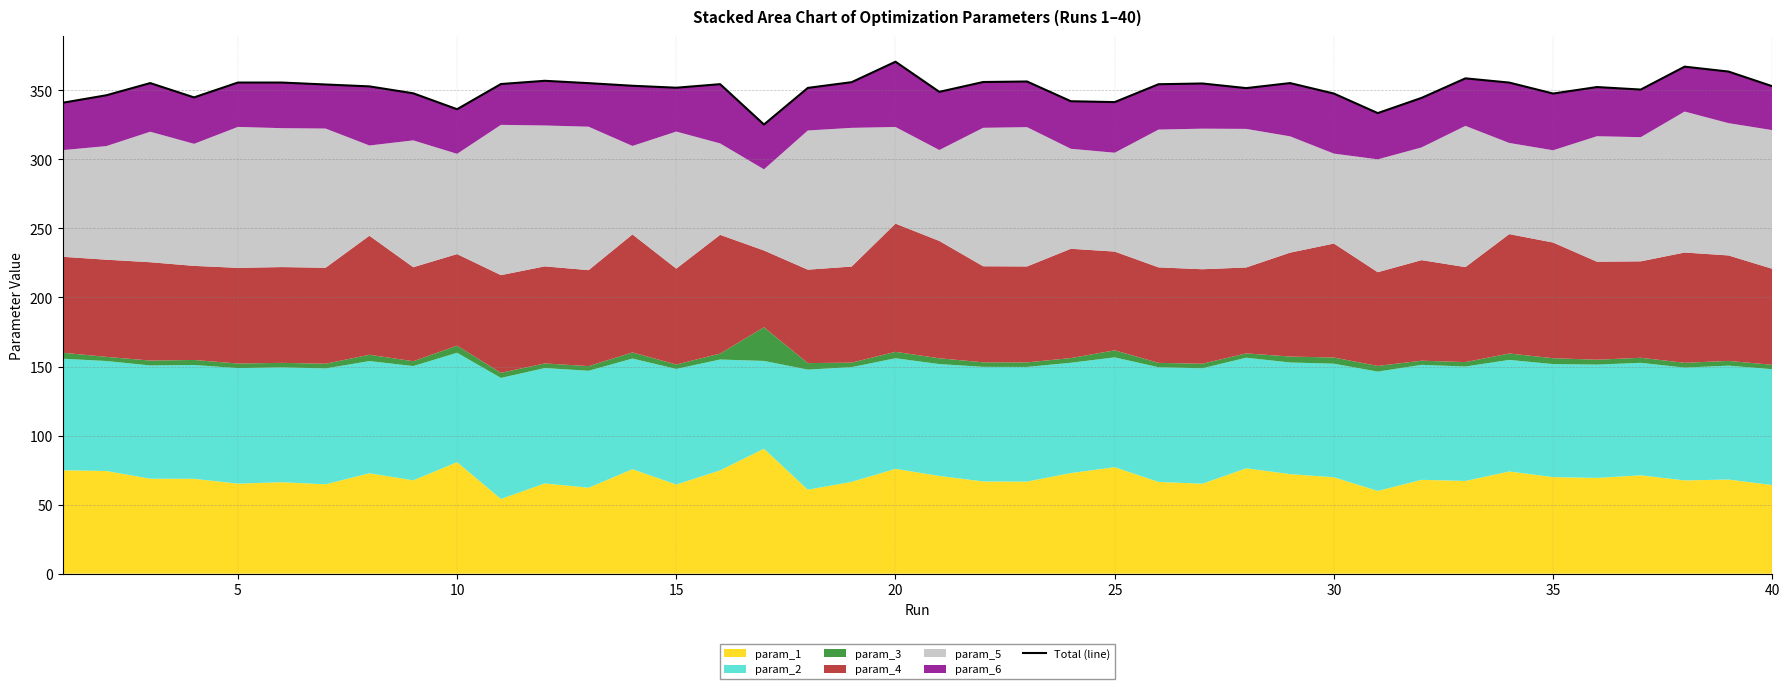

The chart shows a value of 563.3 at 17. True or false?

False